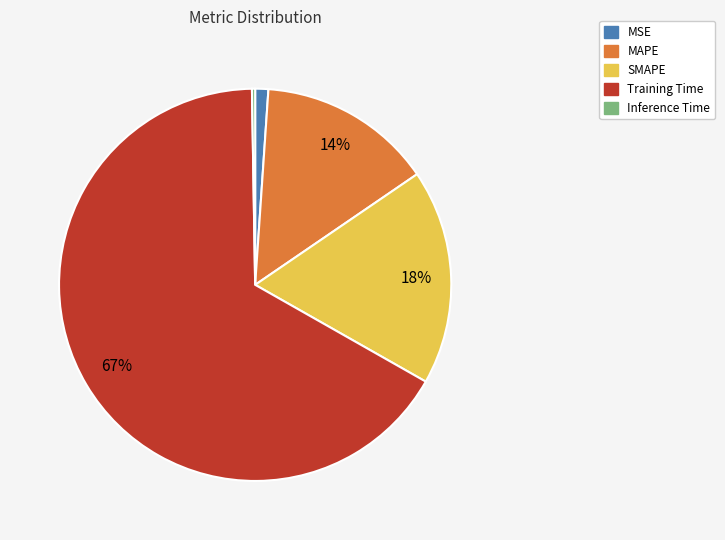

Which category has the biggest portion of the pie?

Training Time